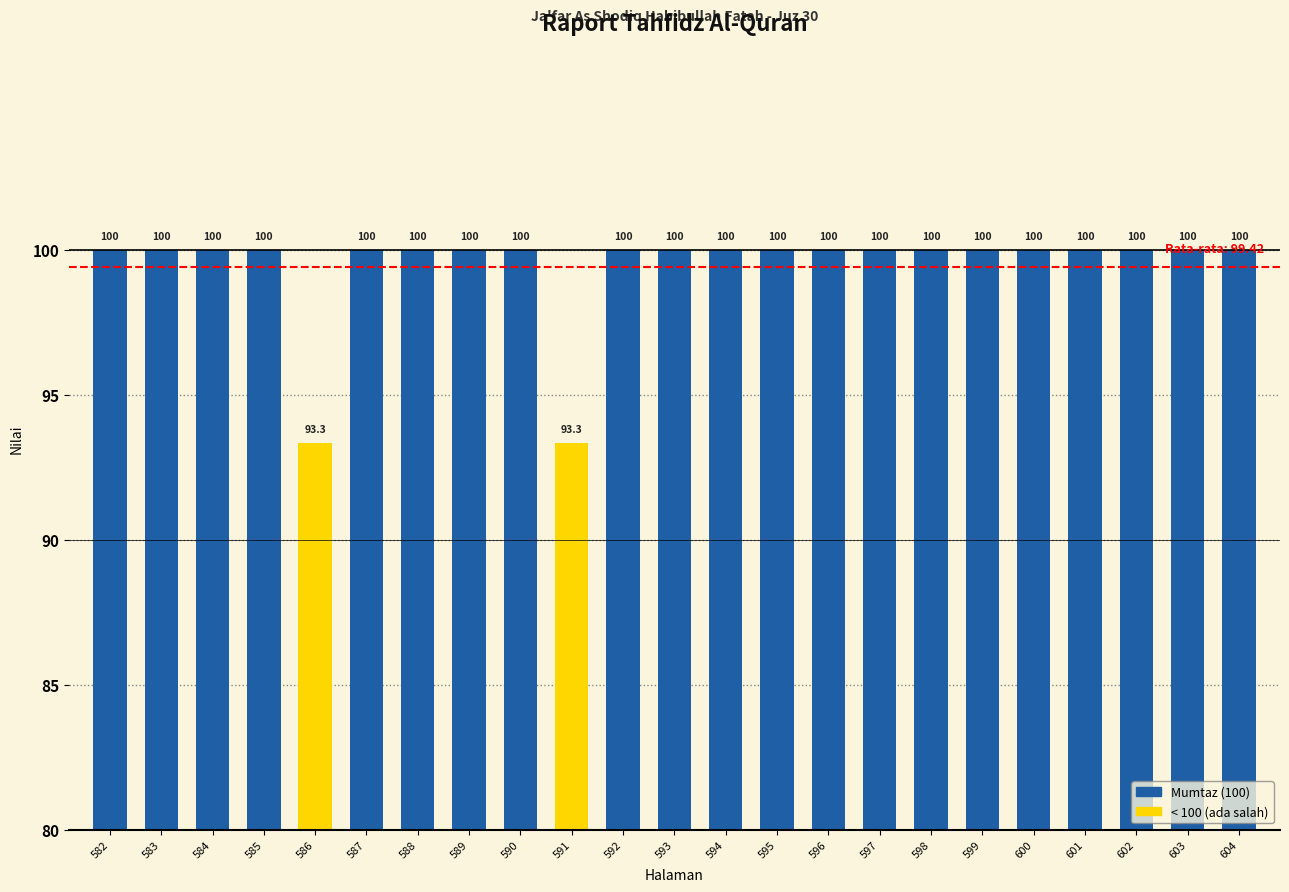

Reading left to right, transcribe all the data shown in this chart.

582=100.0	583=100.0	584=100.0	585=100.0	586=93.3	587=100.0	588=100.0	589=100.0	590=100.0	591=93.3	592=100.0	593=100.0	594=100.0	595=100.0	596=100.0	597=100.0	598=100.0	599=100.0	600=100.0	601=100.0	602=100.0	603=100.0	604=100.0